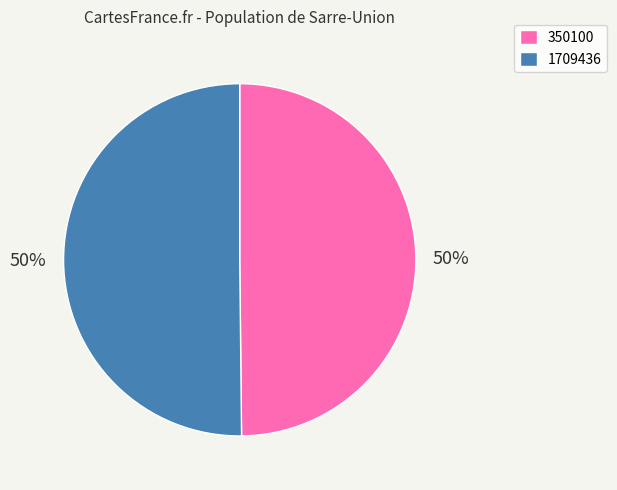

Approximately how many times larger is the value at 350100 compared to 1709436?

1.0